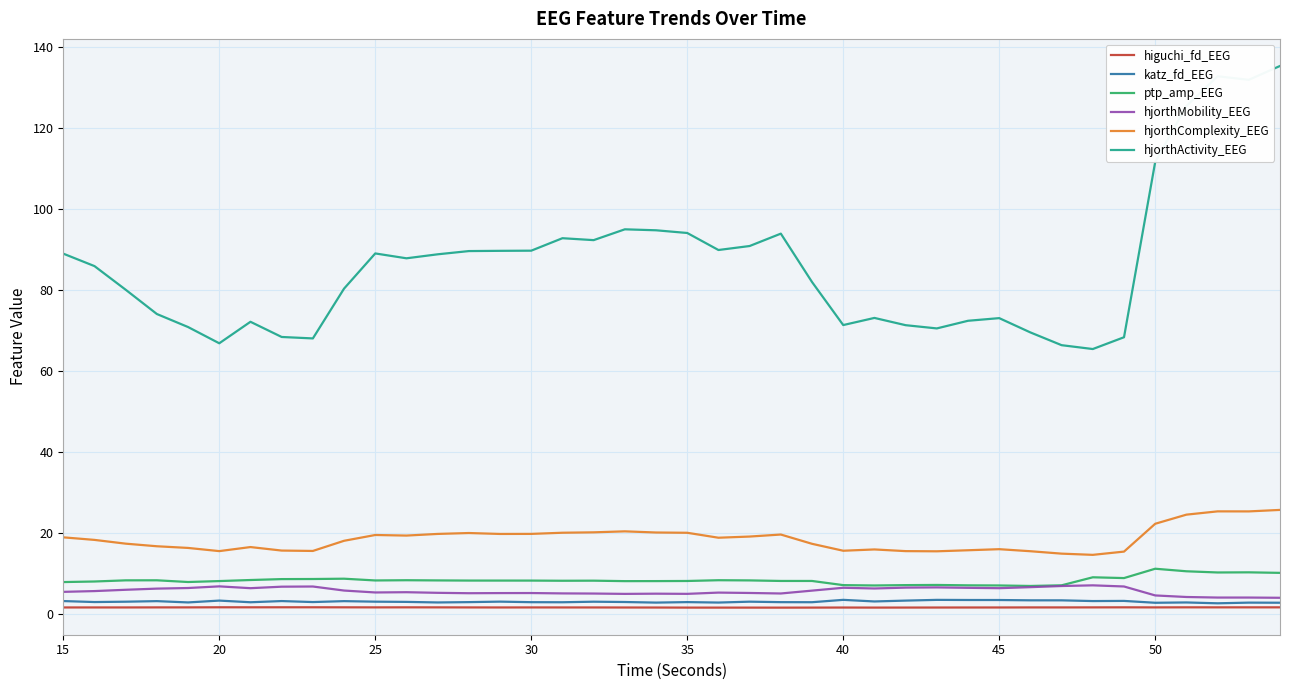

What is the greatest value displayed?

135.3